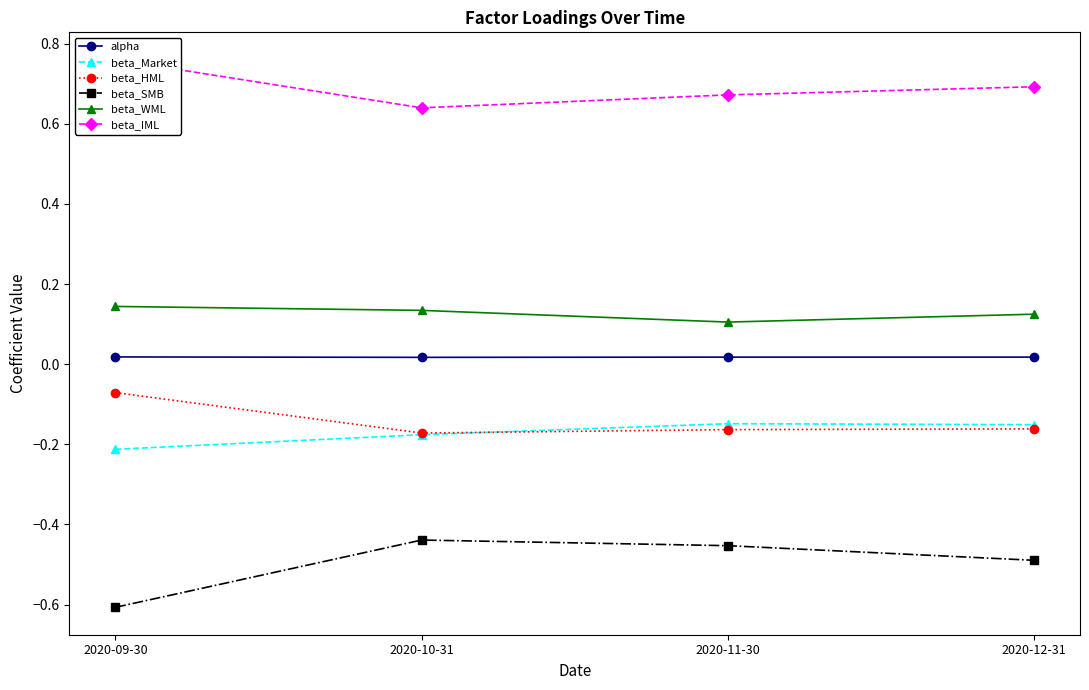

The value of beta_WML at 2020-11-30 is 0.1. True or false?

True